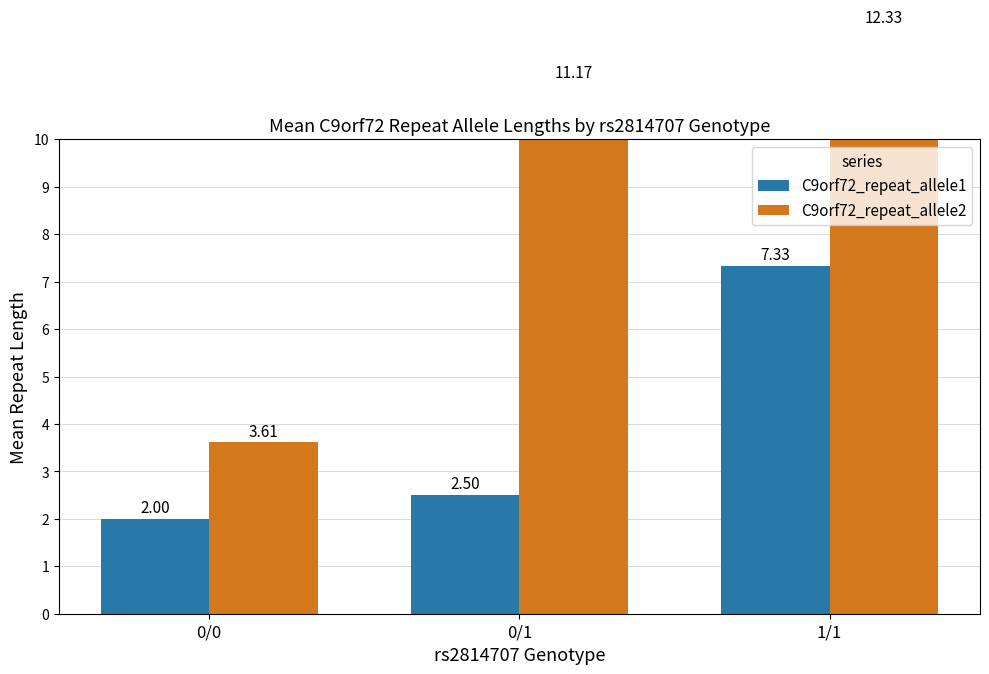

True or false: C9orf72_repeat_allele1 has a value of 7.3 at 1/1.

True